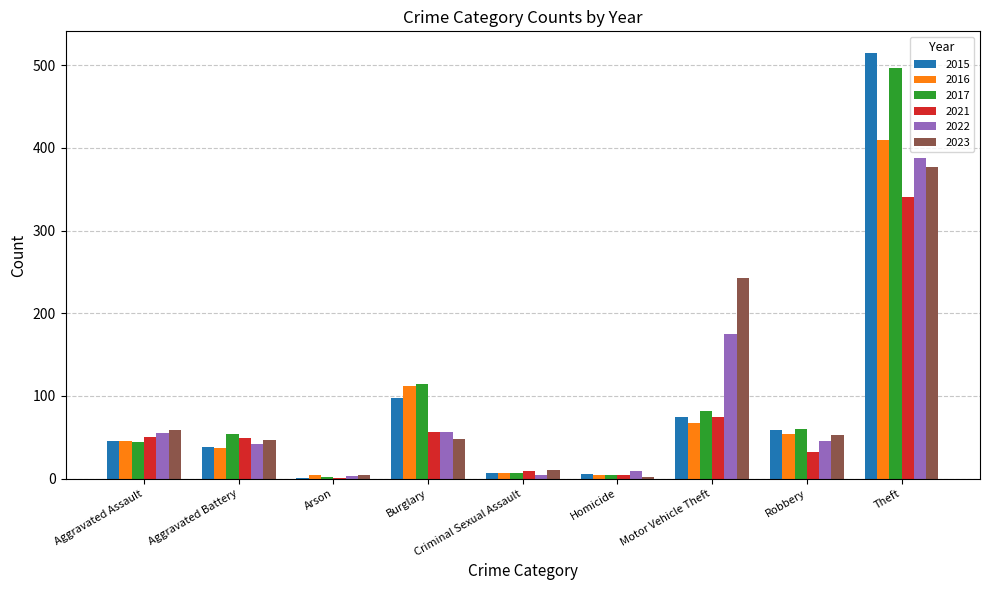

What is the greatest value displayed?

515